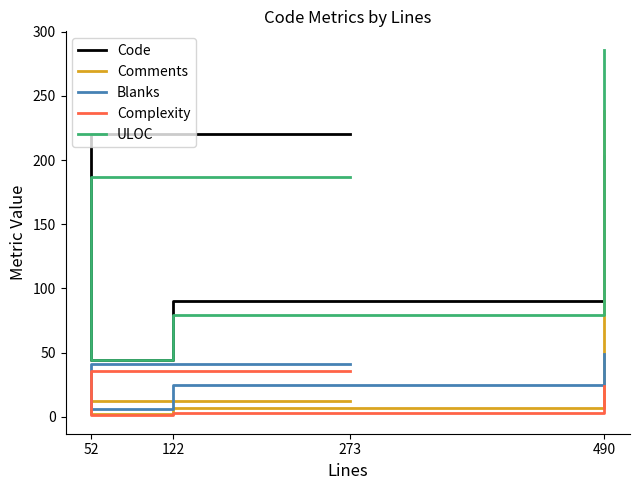

How many series are shown in this chart?

5